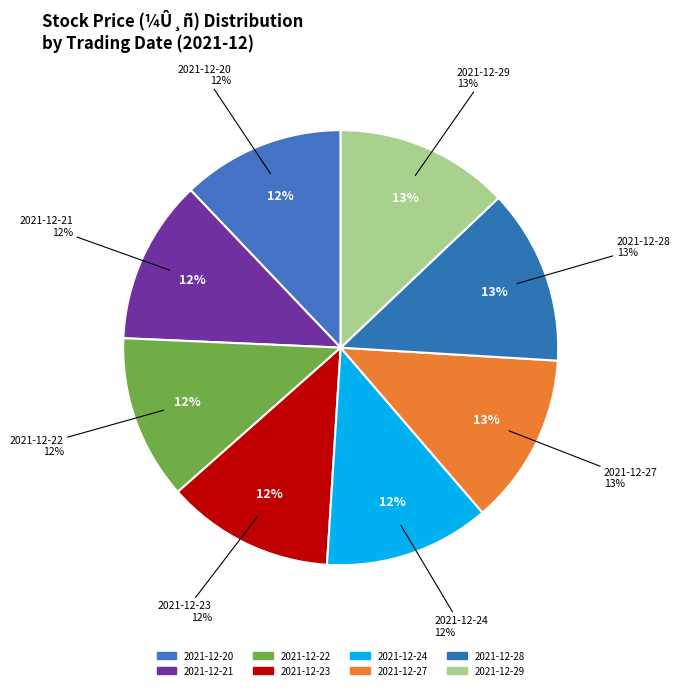

How much of the chart is everything except 2021-12-28?

87.0%